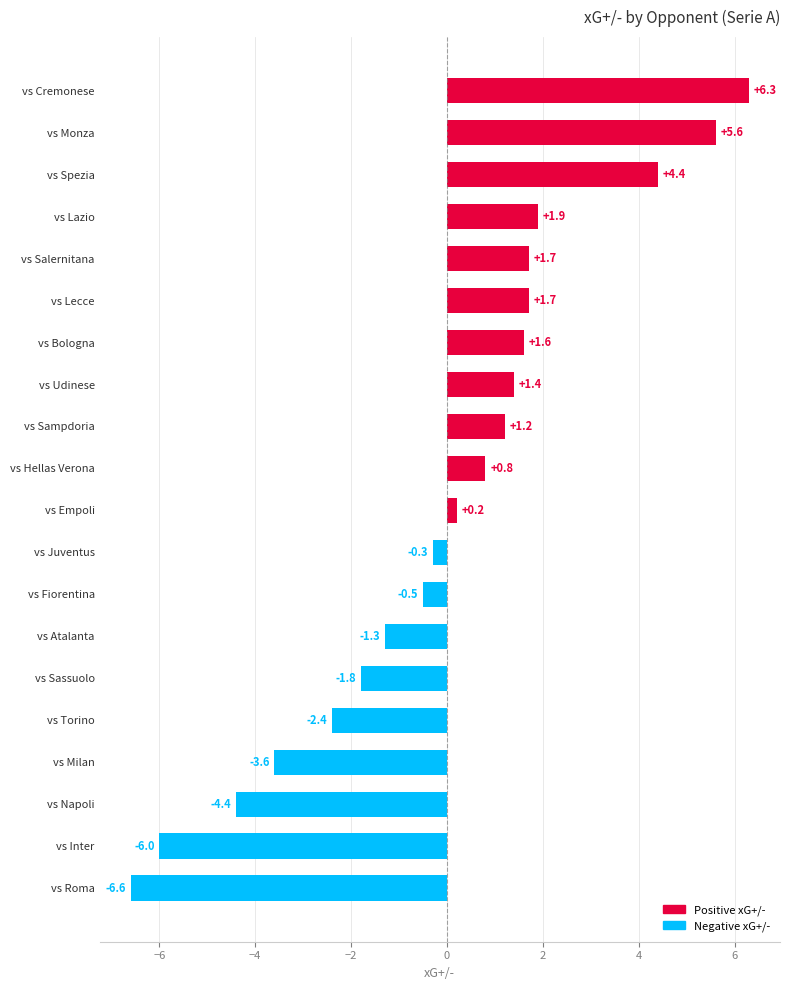

What is the approximate value at vs Roma?

-6.6